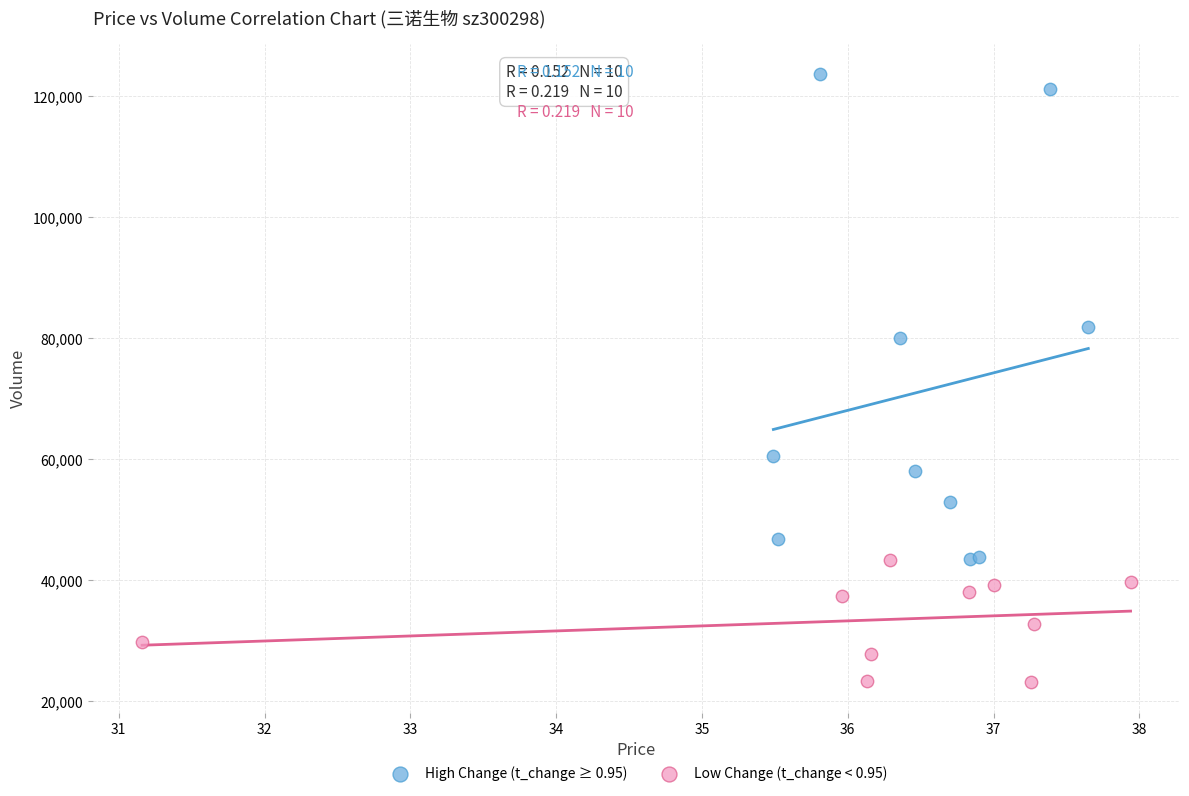

Which series has the largest Y range (max minus min)?

High Change (t_change ≥ 0.95)